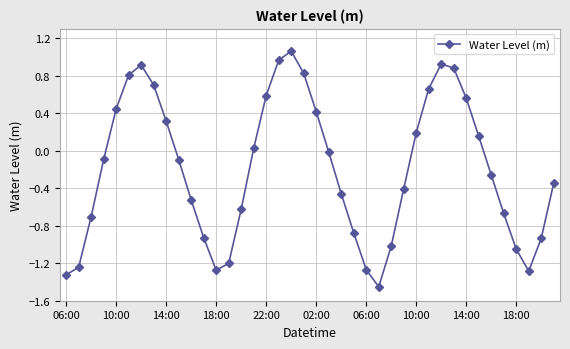

What is the sum of all values?

-7.6